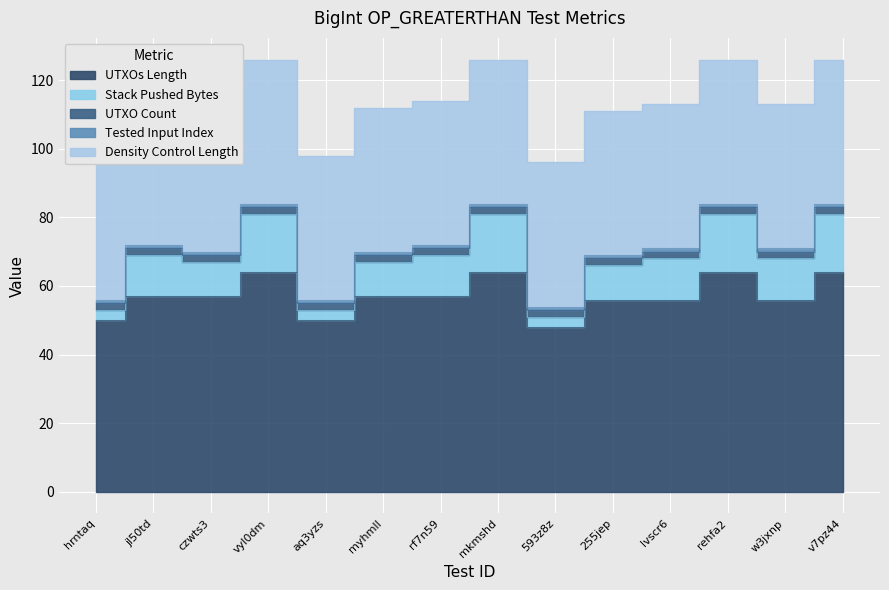

Does the chart display data point markers on the line(s)?

No